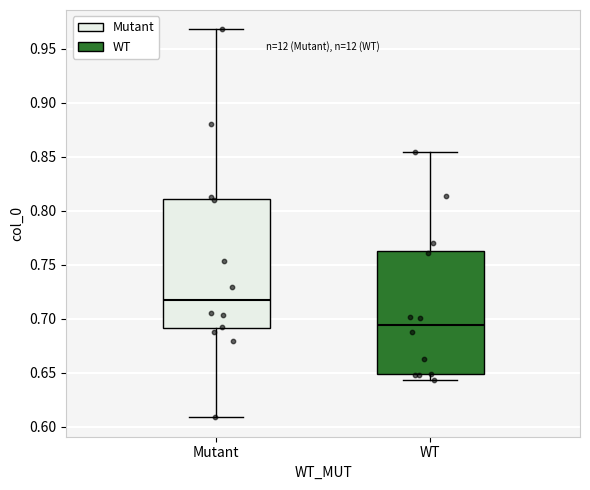

Where does the median line of the box for WT sit on the y-axis? The values are not printed on the chart, so give them approximately, as read against the axis.

0.695